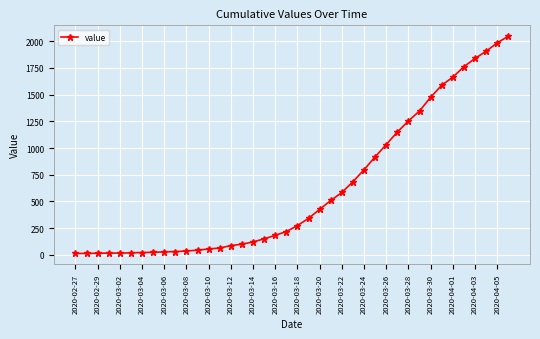

How many data points are less than 274?

20